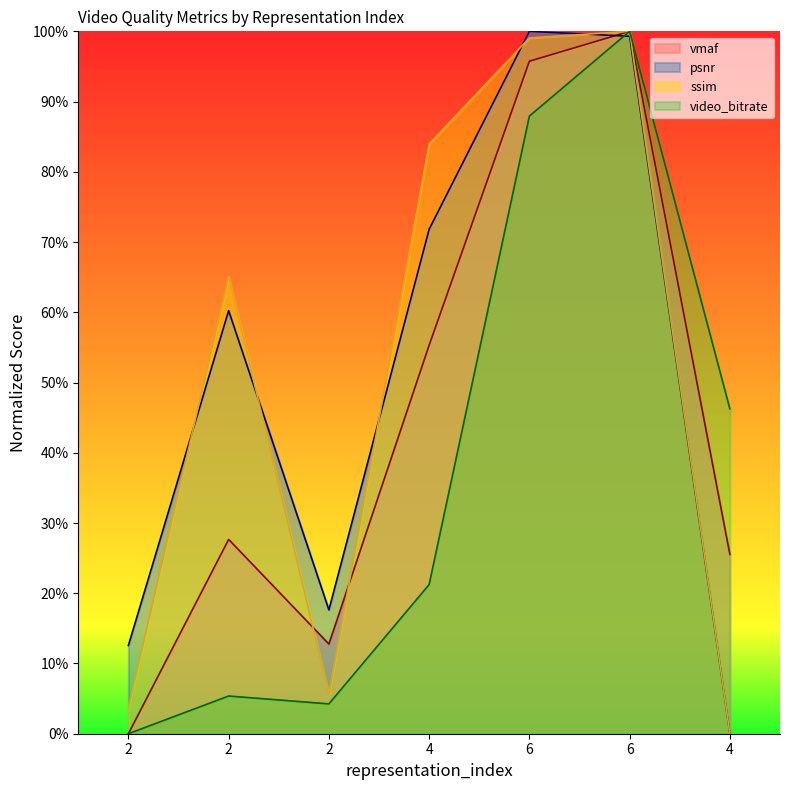

Rank the series at 2 from lowest to highest value.

video_bitrate, vmaf, ssim, psnr